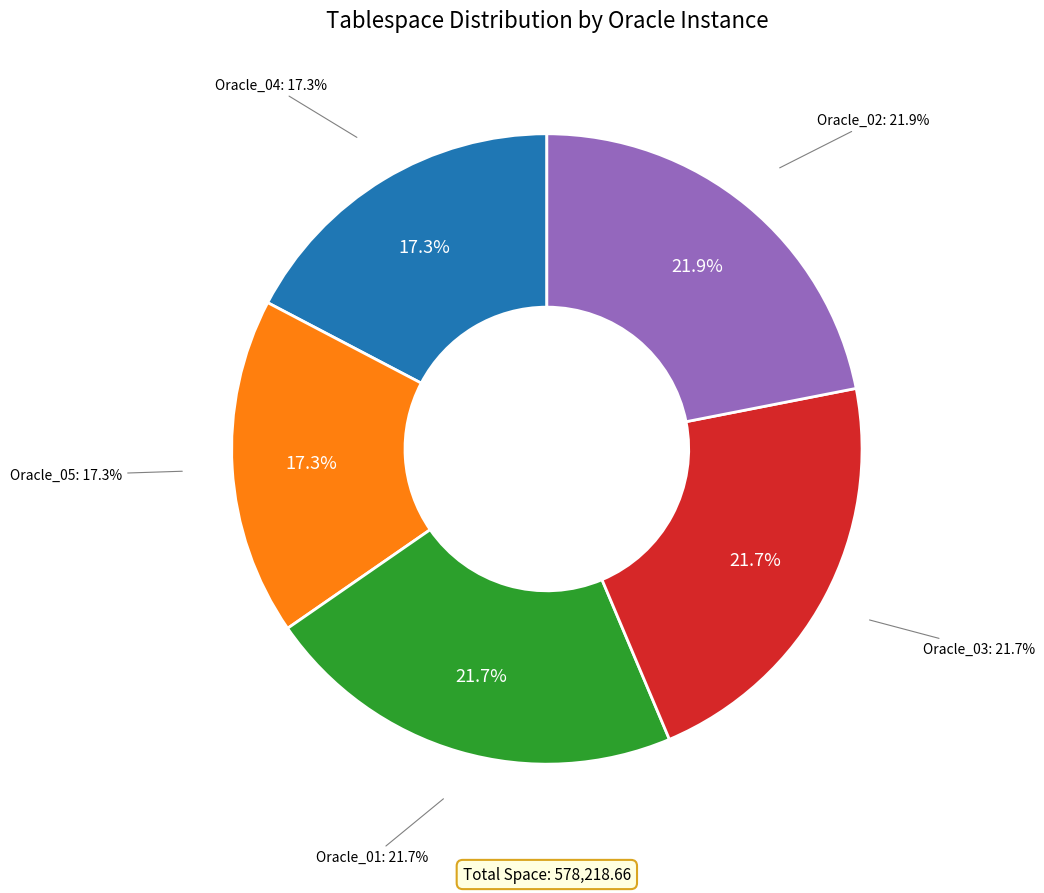

To the nearest percent, what is the difference between the largest and smallest slice percentages?

5%